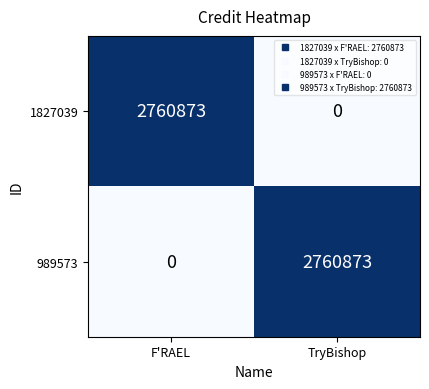

What is the sum of all 1827039 values?

2760873